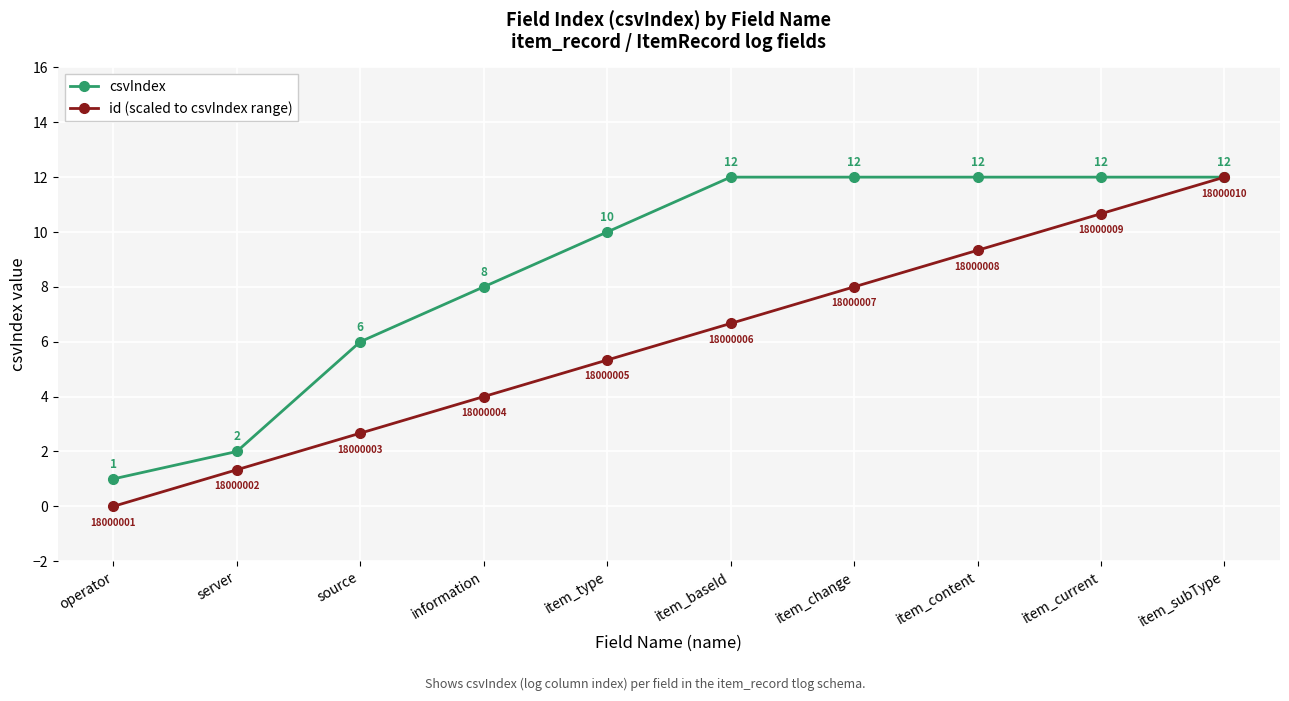

At which label does id (scaled to csvIndex range) reach its peak?

item_subType